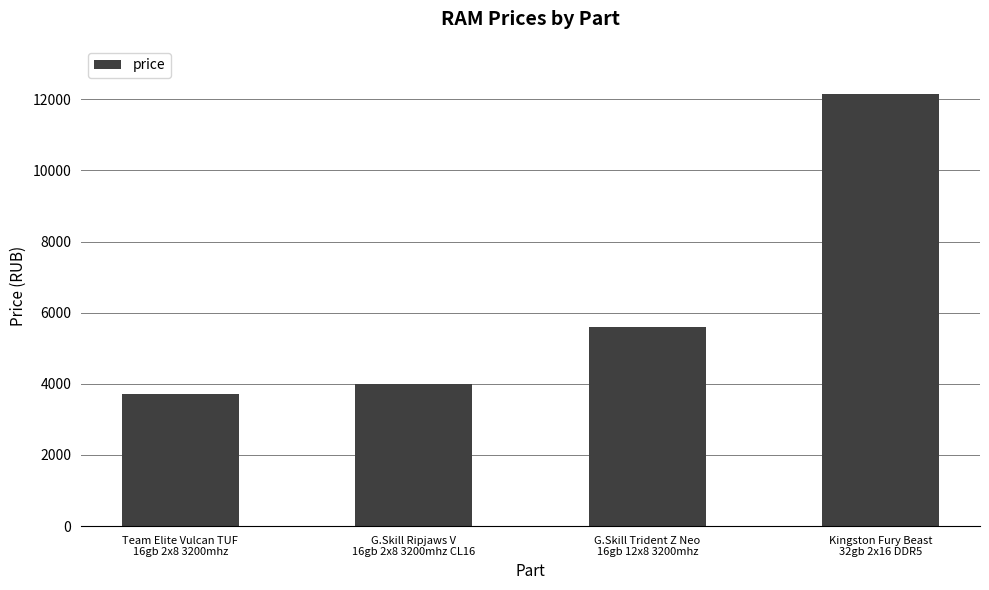

What is the difference between the values at G.Skill Ripjaws V
16gb 2x8 3200mhz CL16 and G.Skill Trident Z Neo
16gb 12x8 3200mhz?

1600